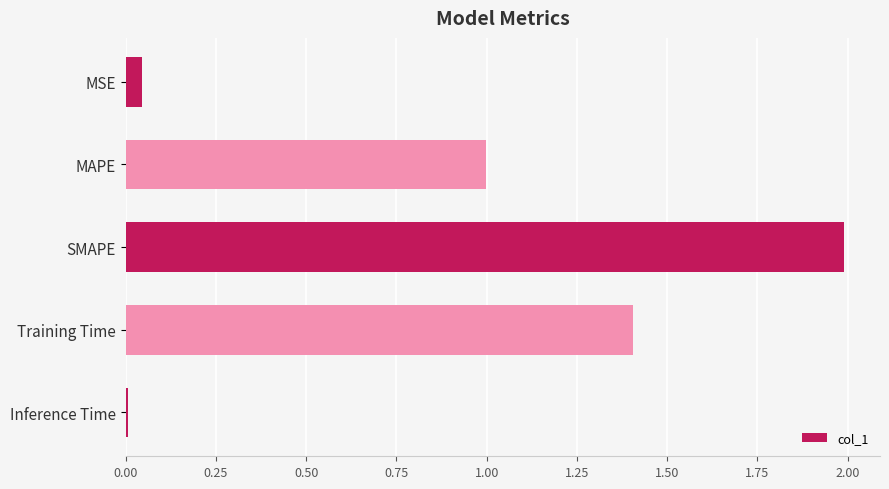

What position from the top is MAPE?

2